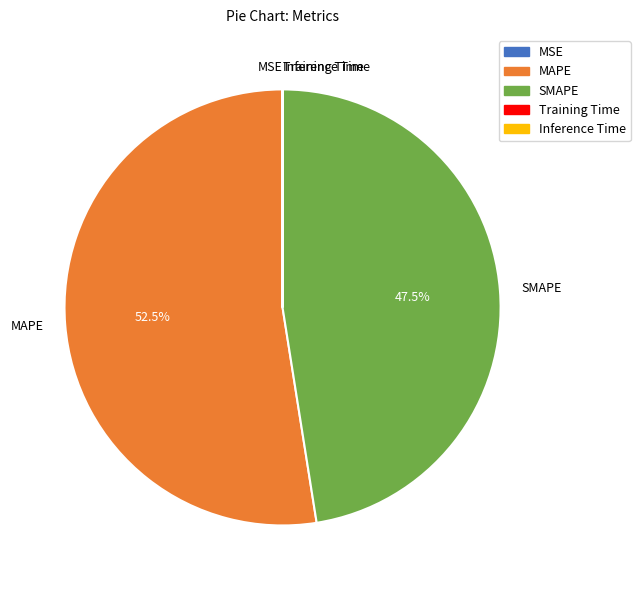

Is MAPE the majority of the pie?

Yes